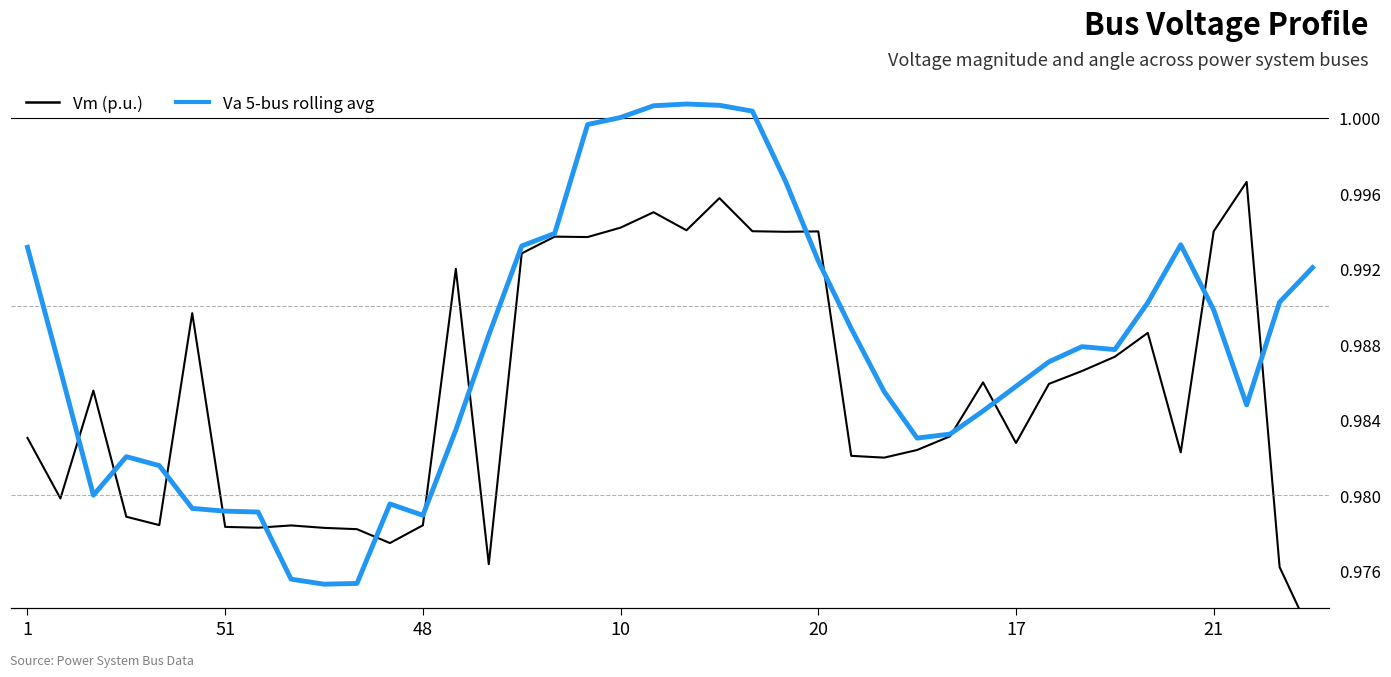

How many lines are shown in the chart?

2